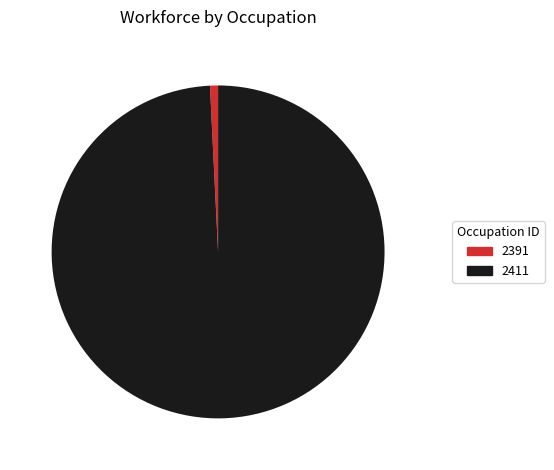

Is there any slice that represents more than half of the pie?

Yes